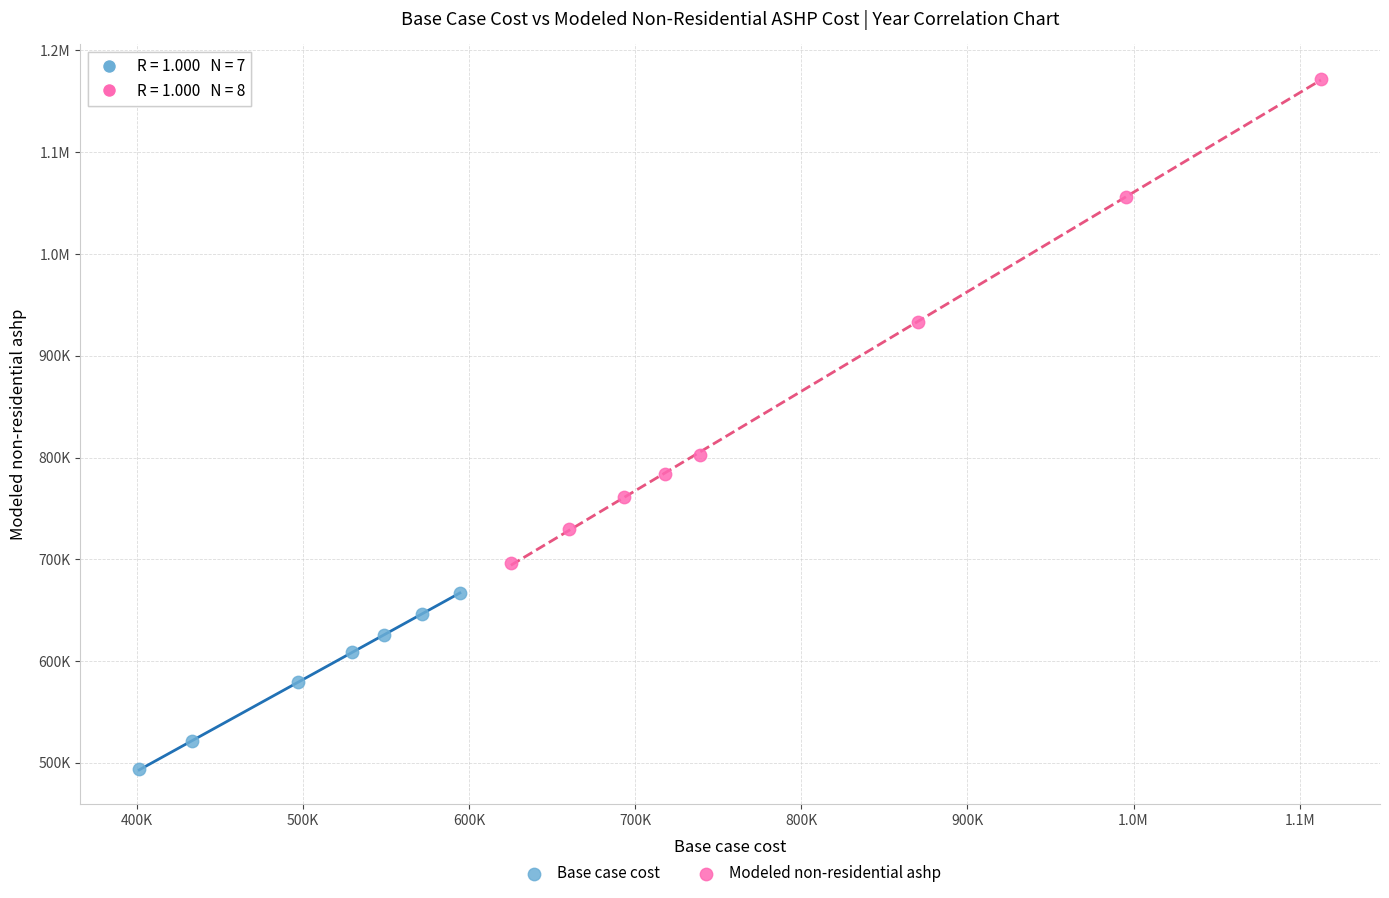

What are all the series names shown in the legend?

Base case cost, Modeled non-residential ashp